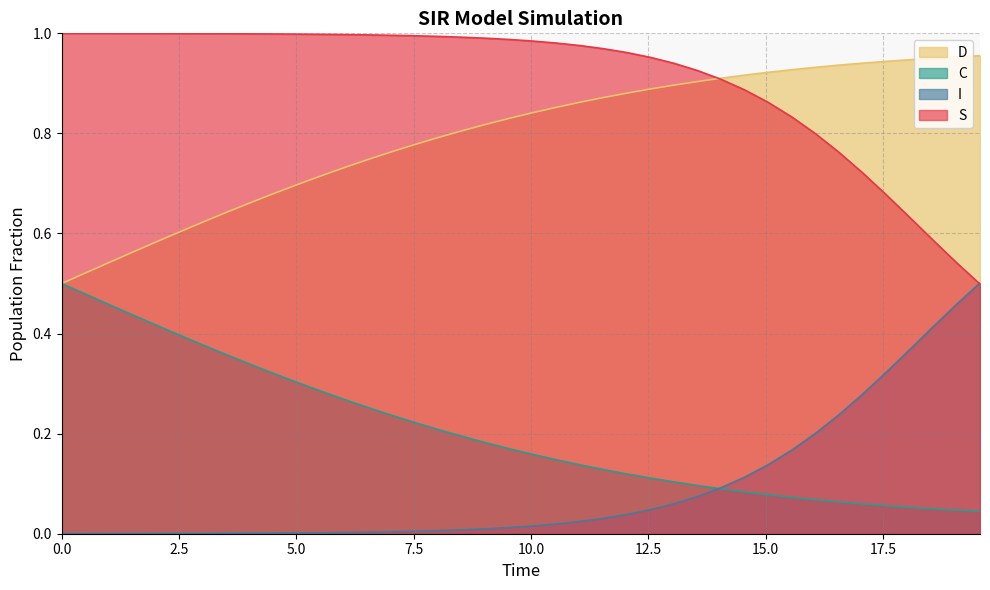

True or false: I and D intersect in this chart.

False